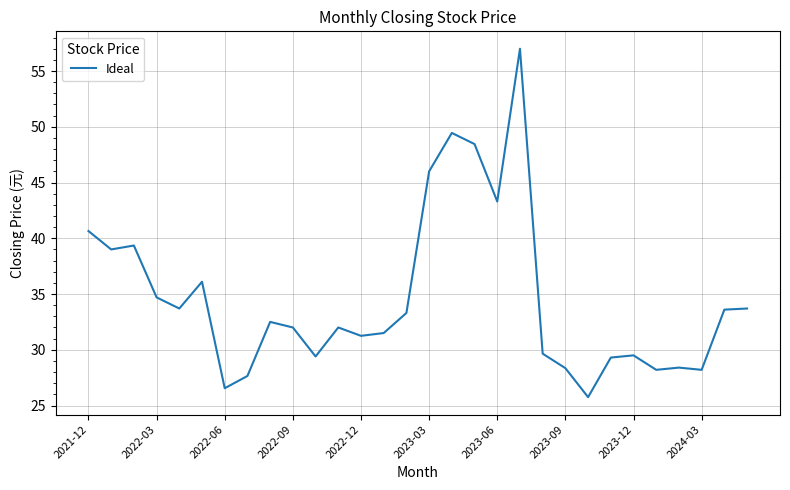

What is the maximum value shown in the chart?

57.0